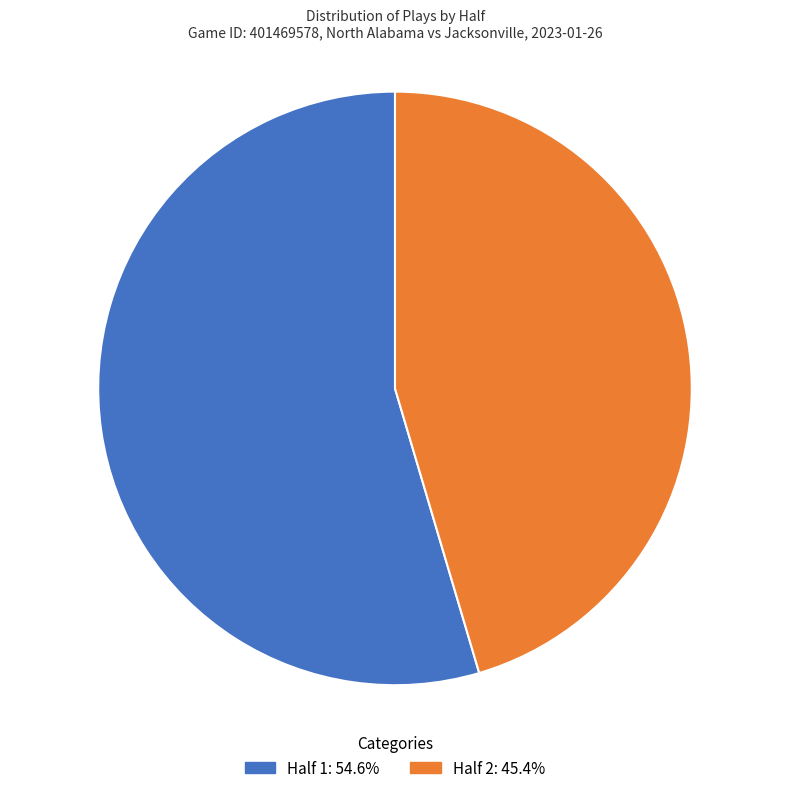

True or false: Half 1 accounts for 55% of the total.

True